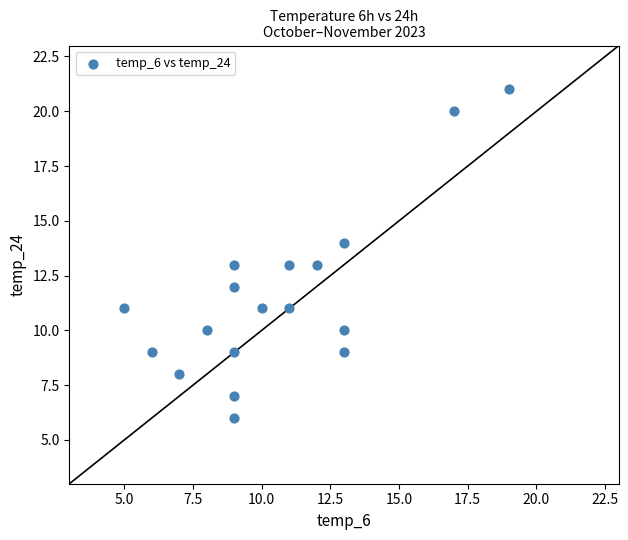

What is the range of Y values (max minus min)?

15